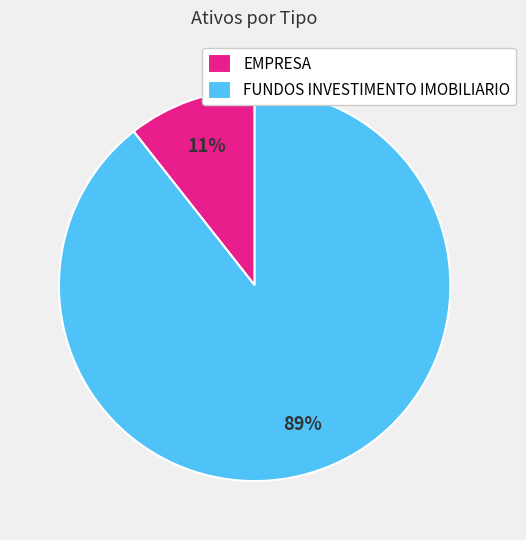

Does EMPRESA account for over 50% of the chart?

No